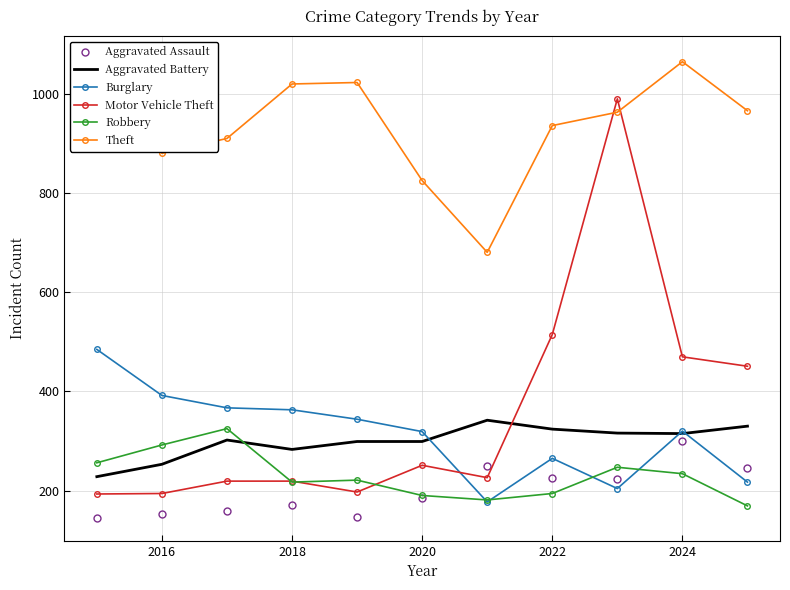

What value does the Burglary series have at 2020?

319